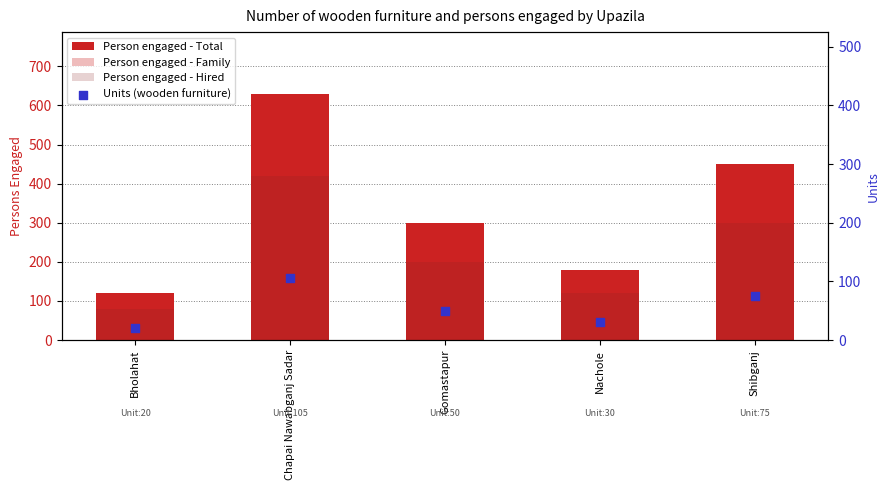

Which series has the largest total across all categories?

Person engaged - Total